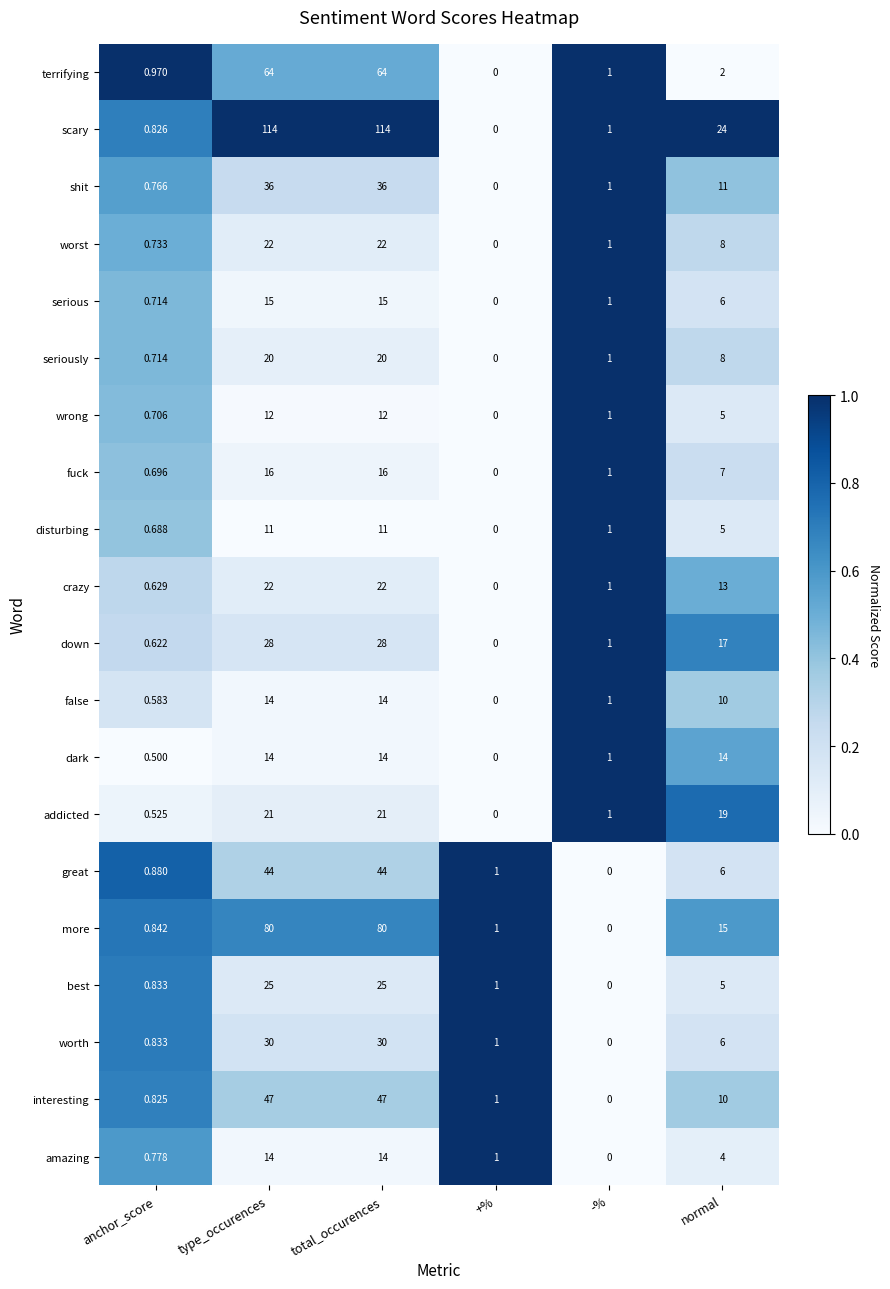

Where does the wrong series first go above 5?

type_occurences